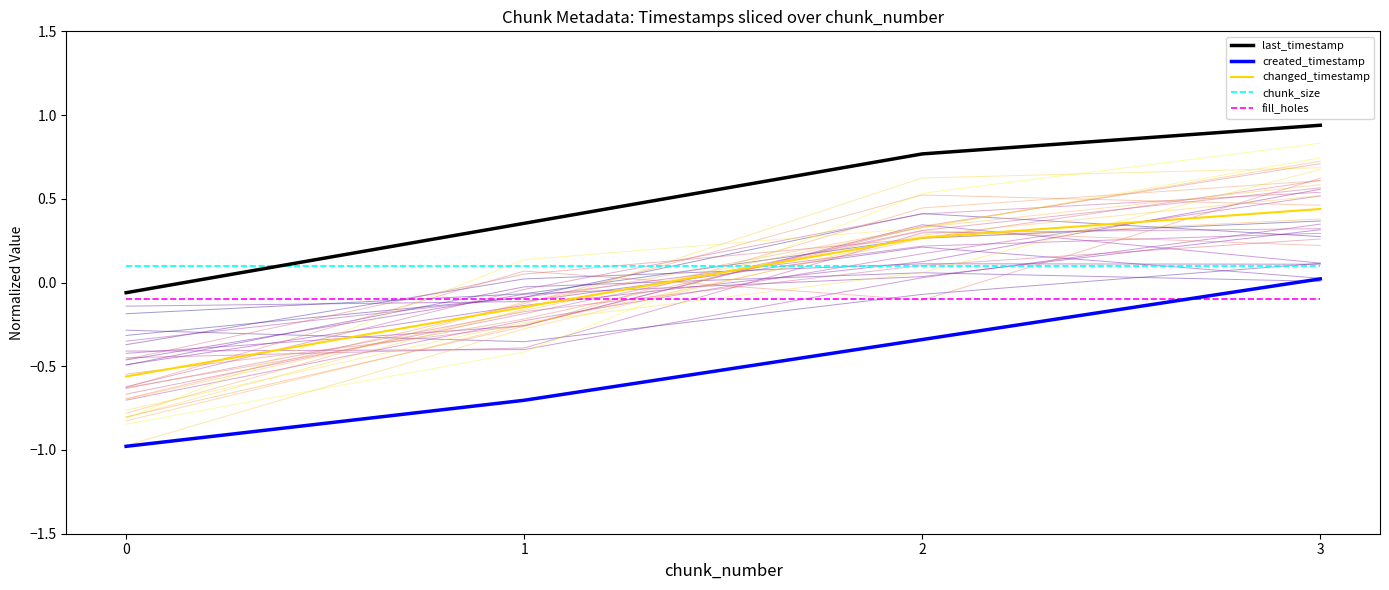

What are all the series names shown in the legend?

last_timestamp, created_timestamp, changed_timestamp, chunk_size, fill_holes